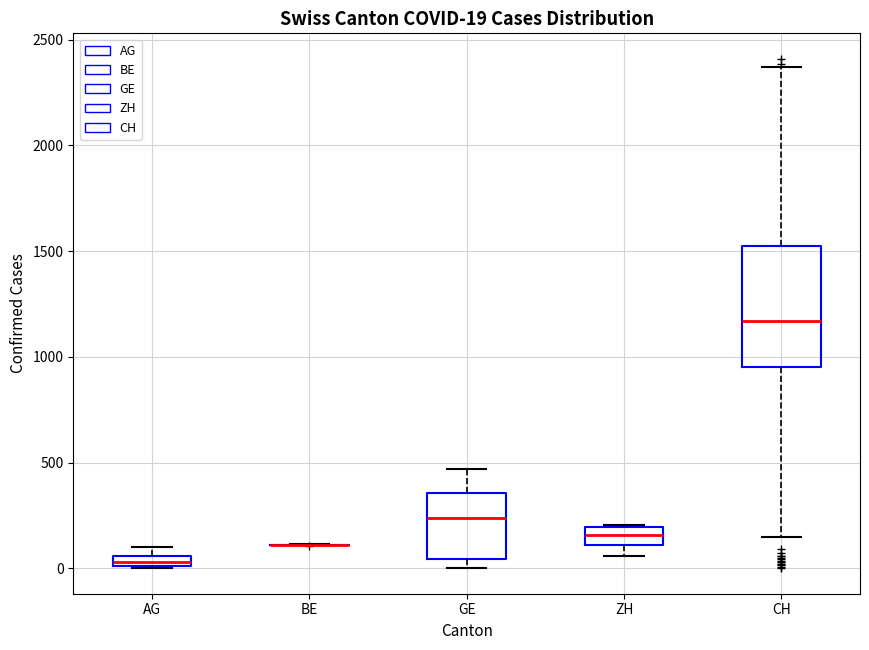

Comparing the boxes themselves (not the whiskers), which one is the tallest?

CH